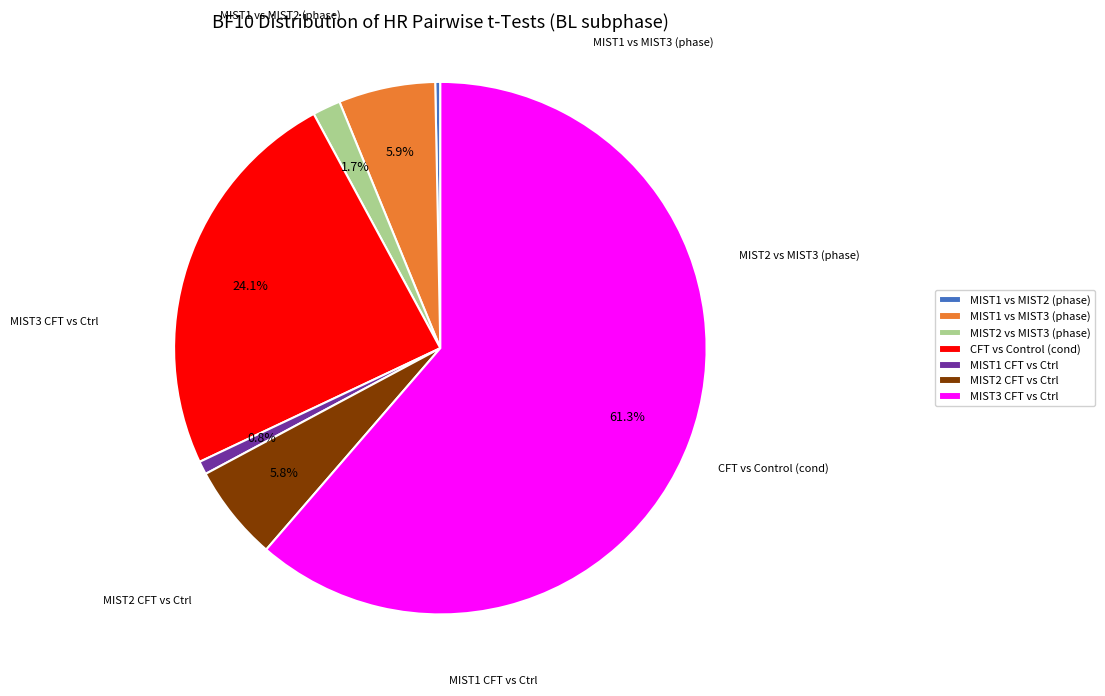

What is the ratio of the value at MIST1 vs MIST3 (phase) to the value at MIST2 CFT vs Ctrl?

1.0